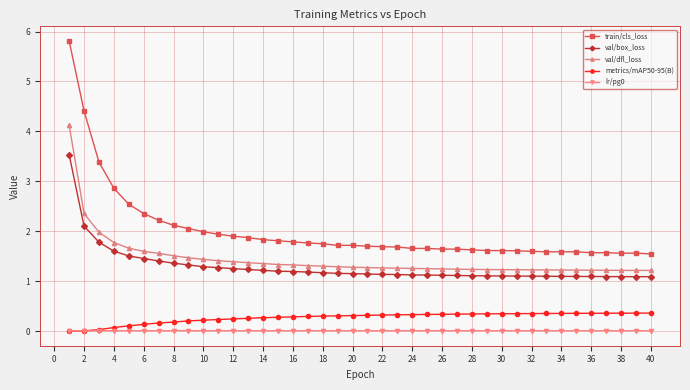

True or false: metrics/mAP50-95(B) and val/box_loss intersect in this chart.

False